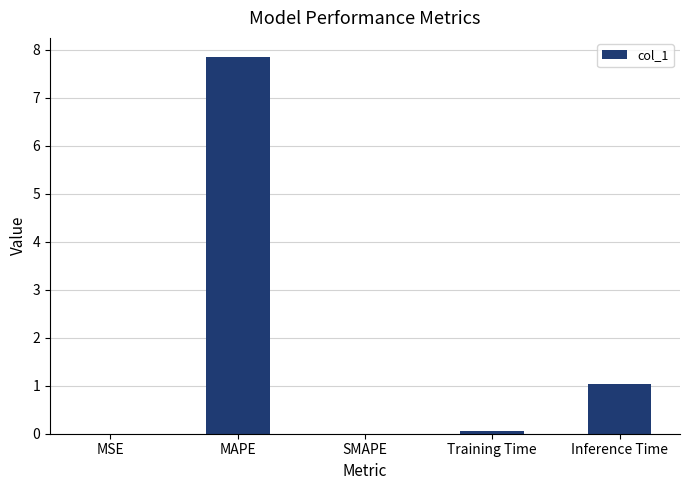

Count the number of data series in this chart.

1